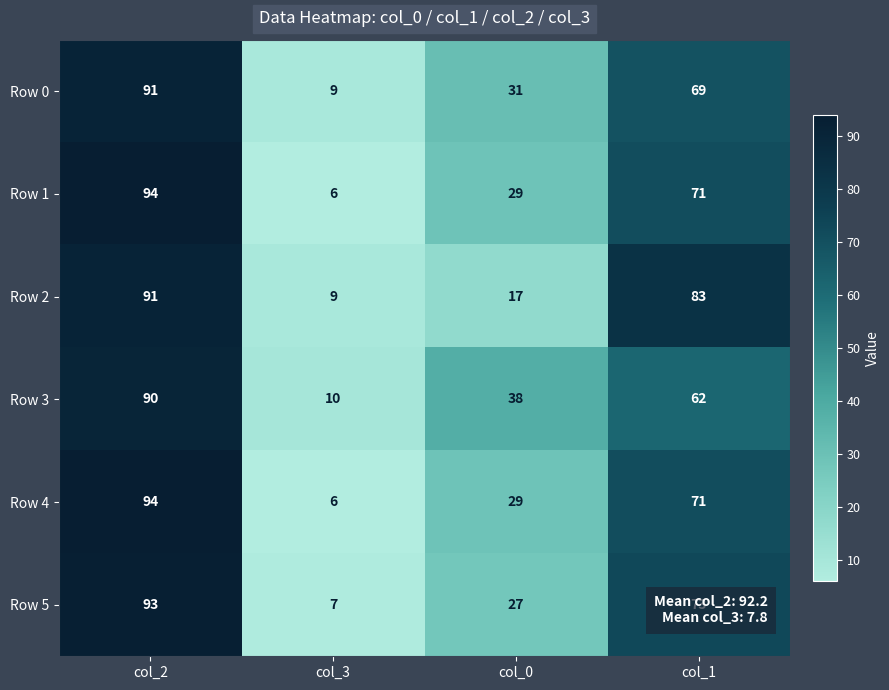

What is the difference between the second highest and minimum values in the Row 3 series?

52